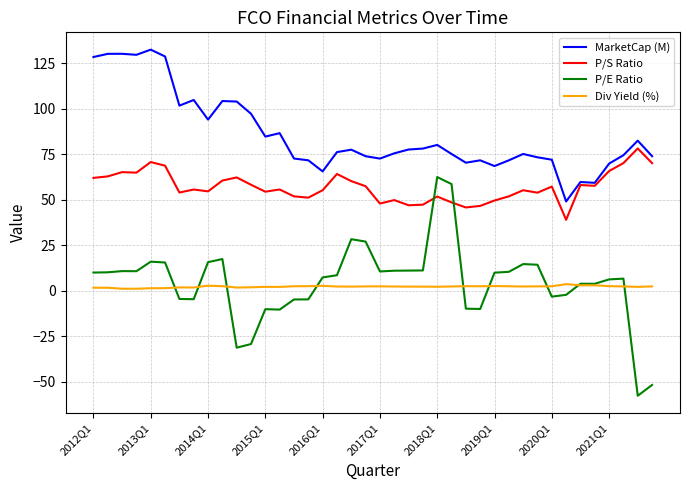

True or false: Div Yield (%) and MarketCap (M) cross at least once.

False